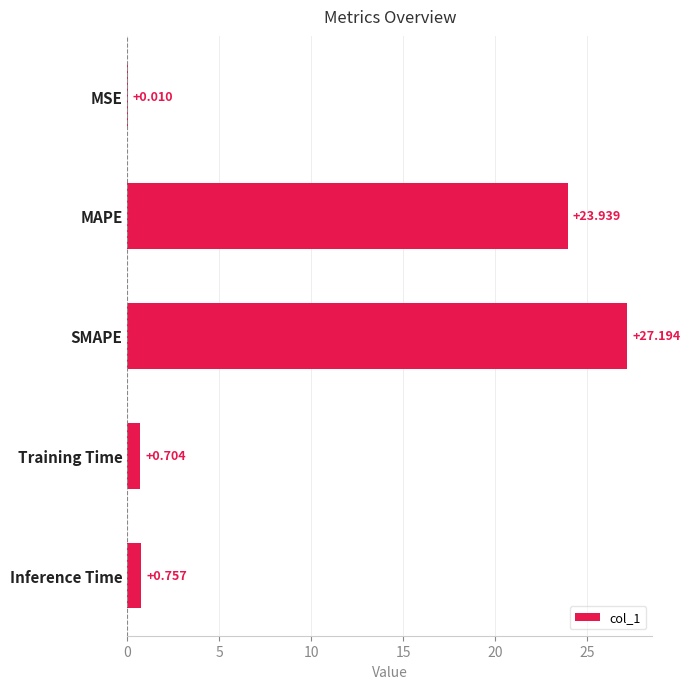

Where is the data nearest to the value 13?

MAPE